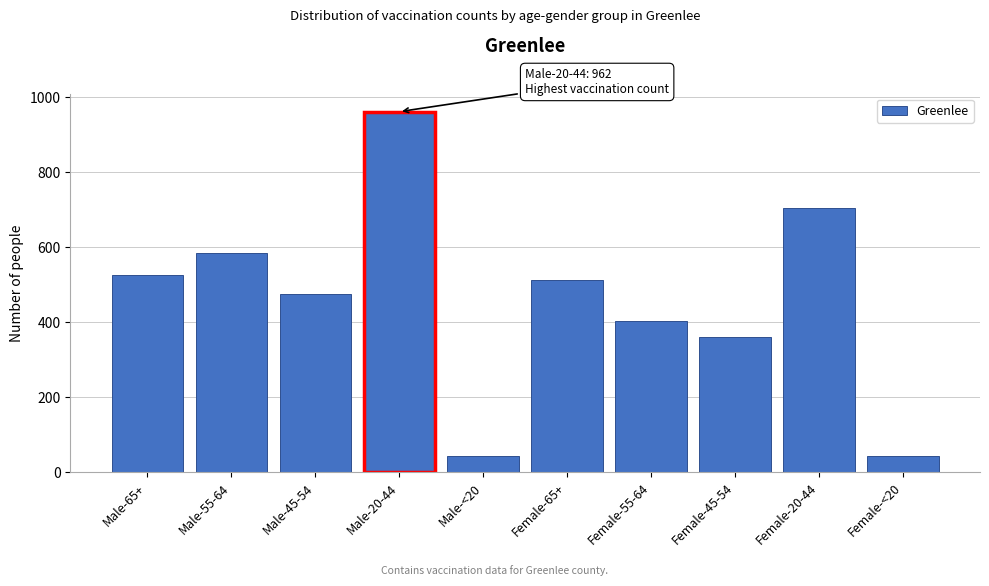

Which label corresponds to the largest value in the chart?

Male-20-44